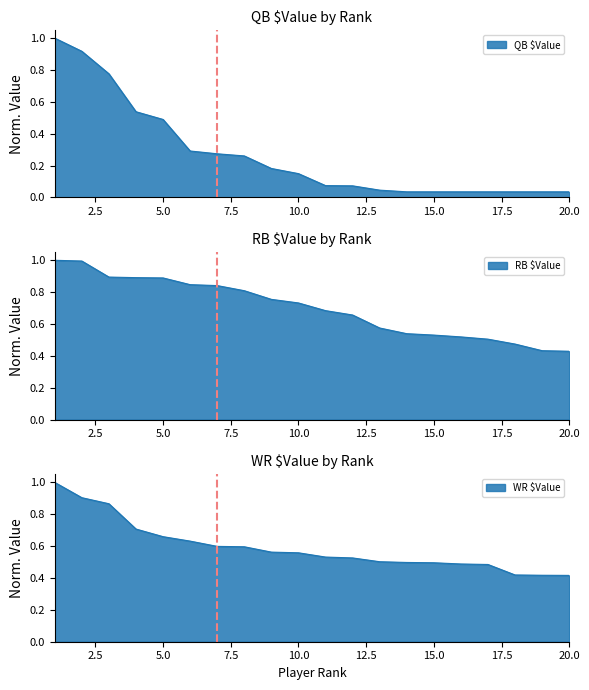

What is the difference between the second highest and second lowest values in the RB $Value series?

0.6